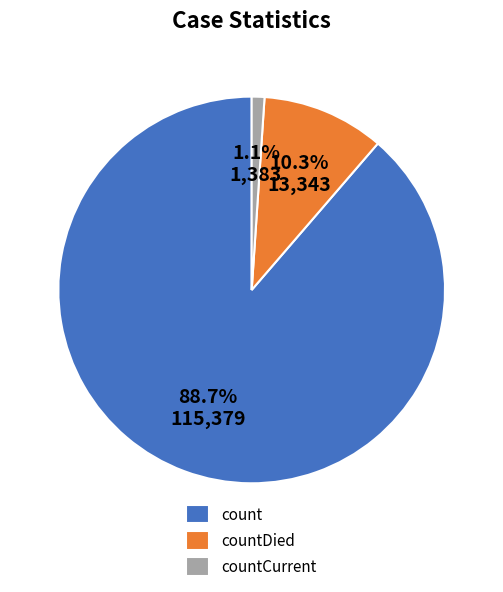

Which slice is the largest?

count